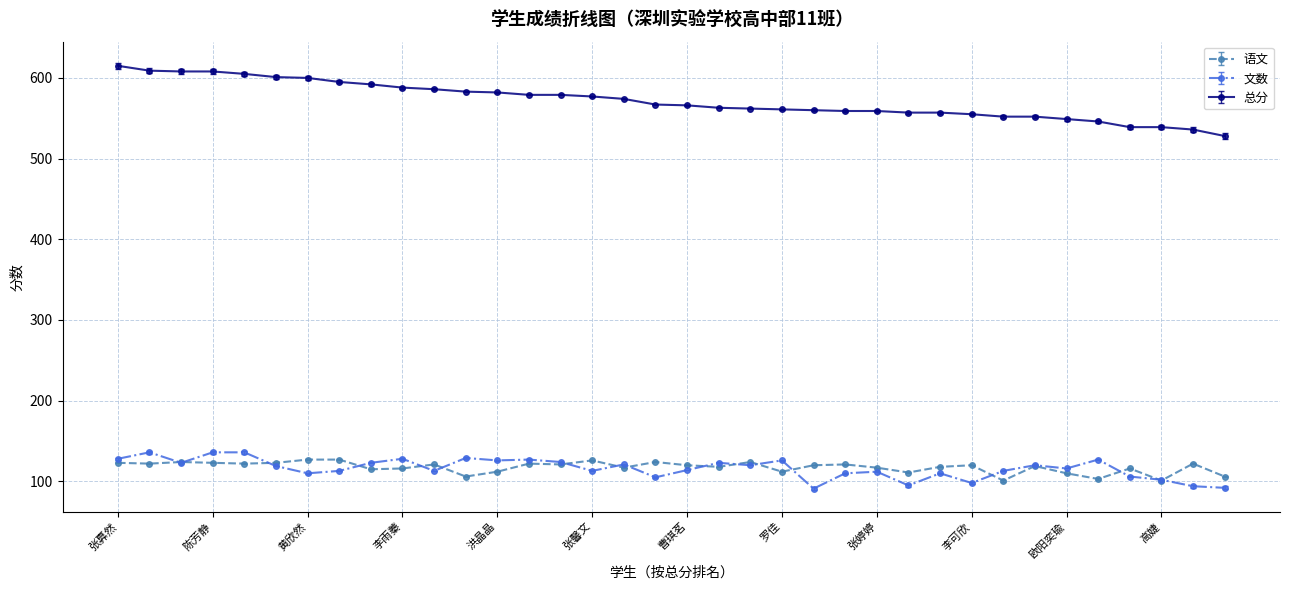

Rank the series by their maximum value, from highest to lowest.

总分, 文数, 语文